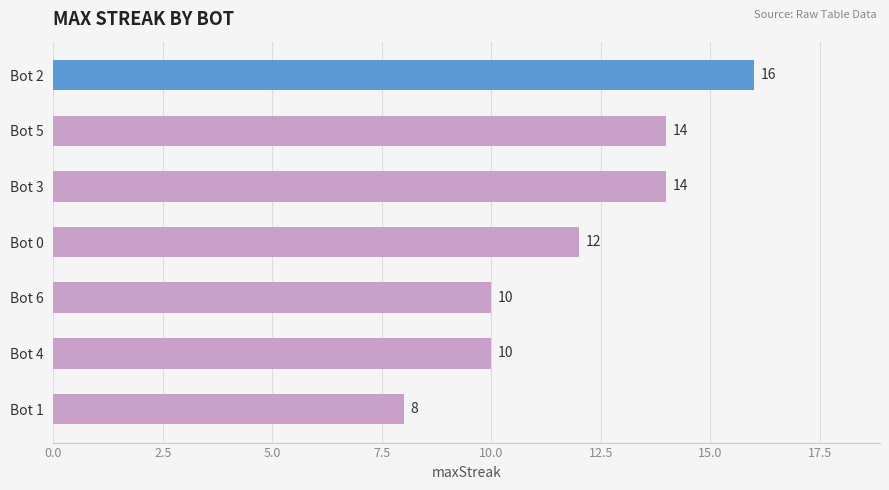

What is the minimum value shown in the chart?

8